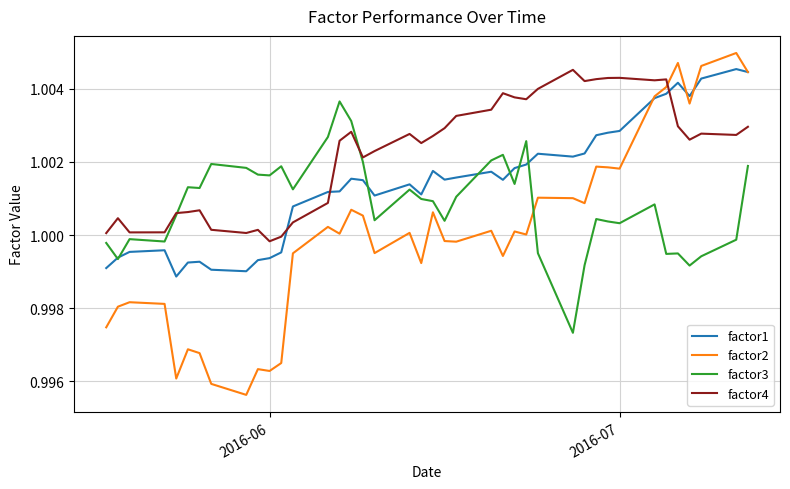

After their last crossing, which series has the higher values: factor1 or factor4?

factor1